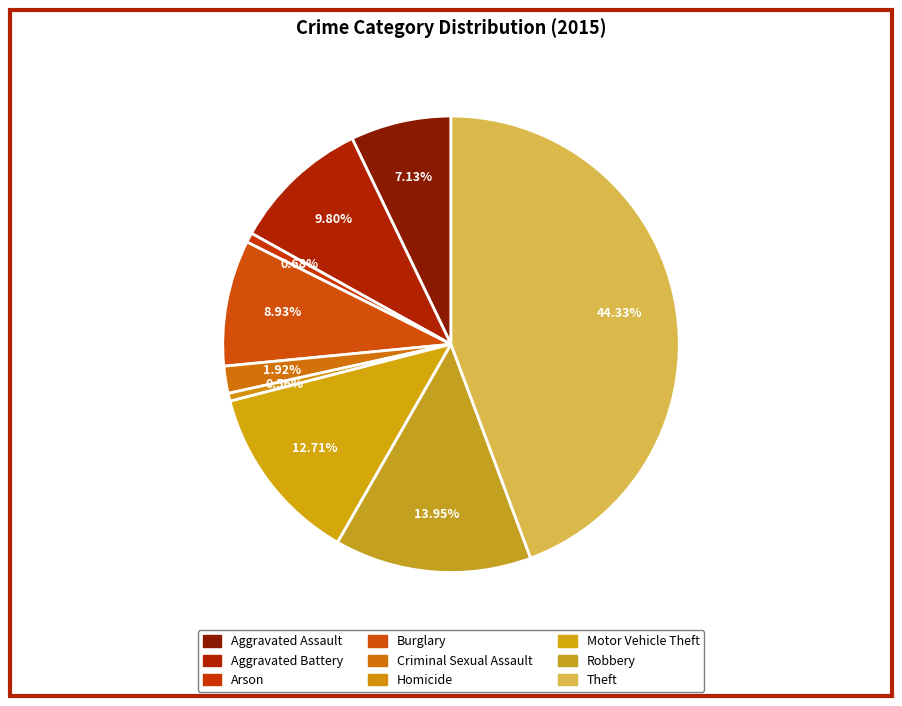

Between Arson and Theft, which is larger?

Theft